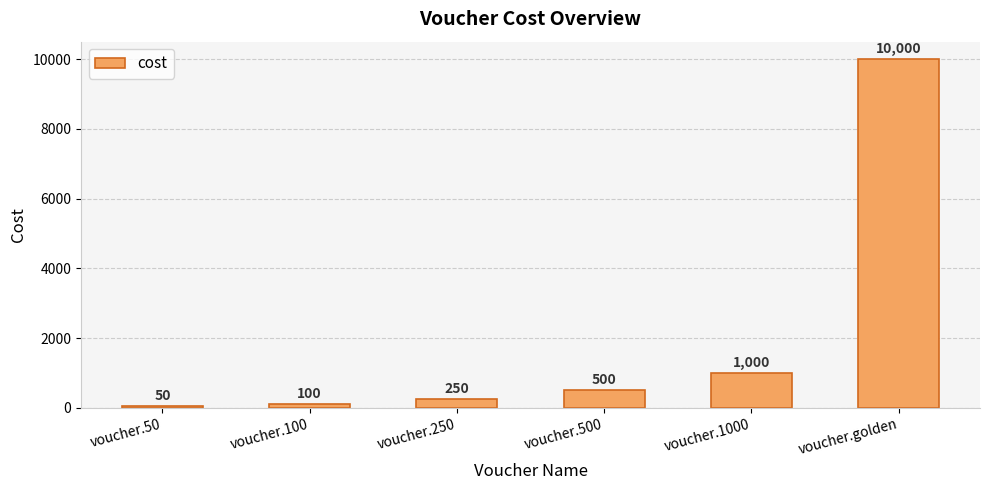

Approximately how many times larger is the value at voucher.golden compared to voucher.100?

100.0